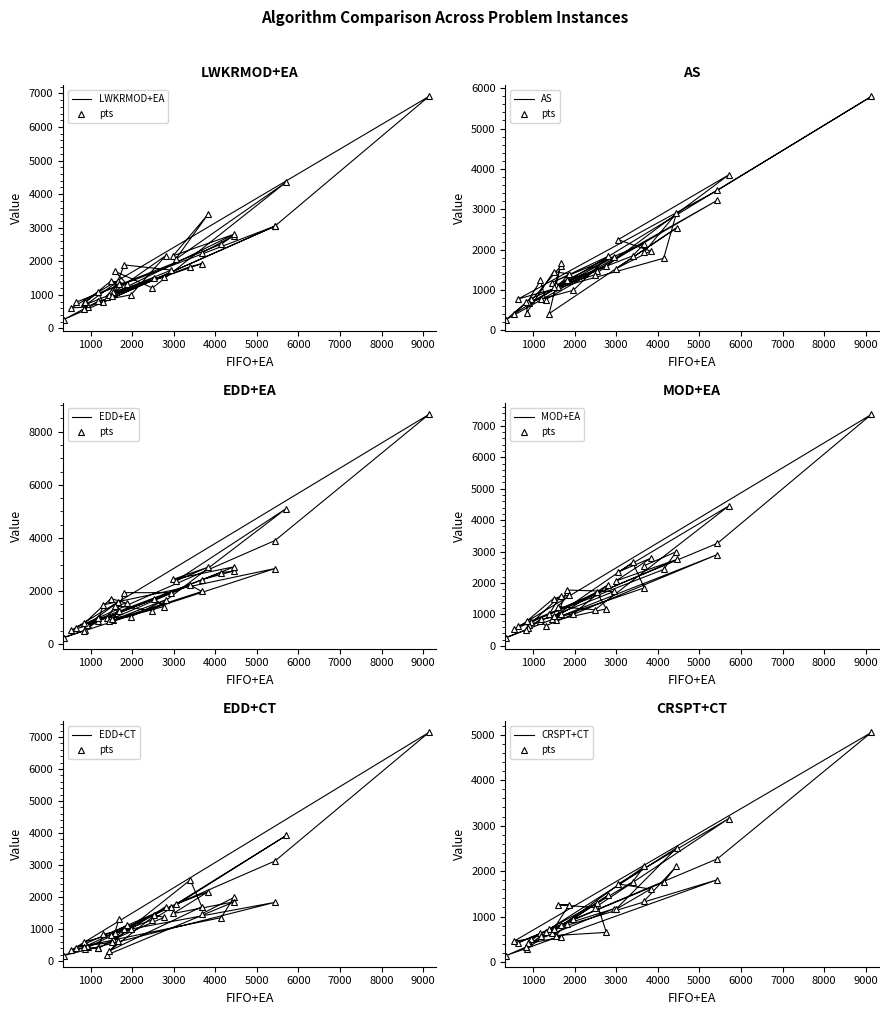

At how many categories does at least one series exceed 8188?

1